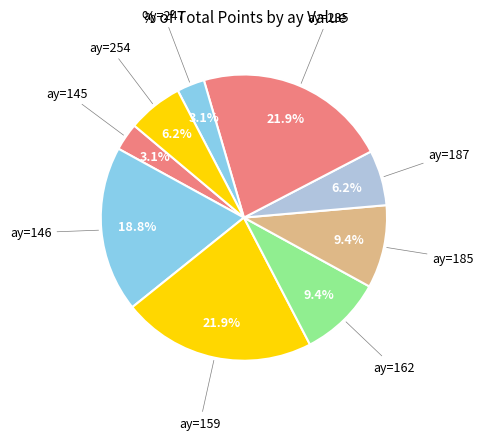

Does any single category account for the majority?

No